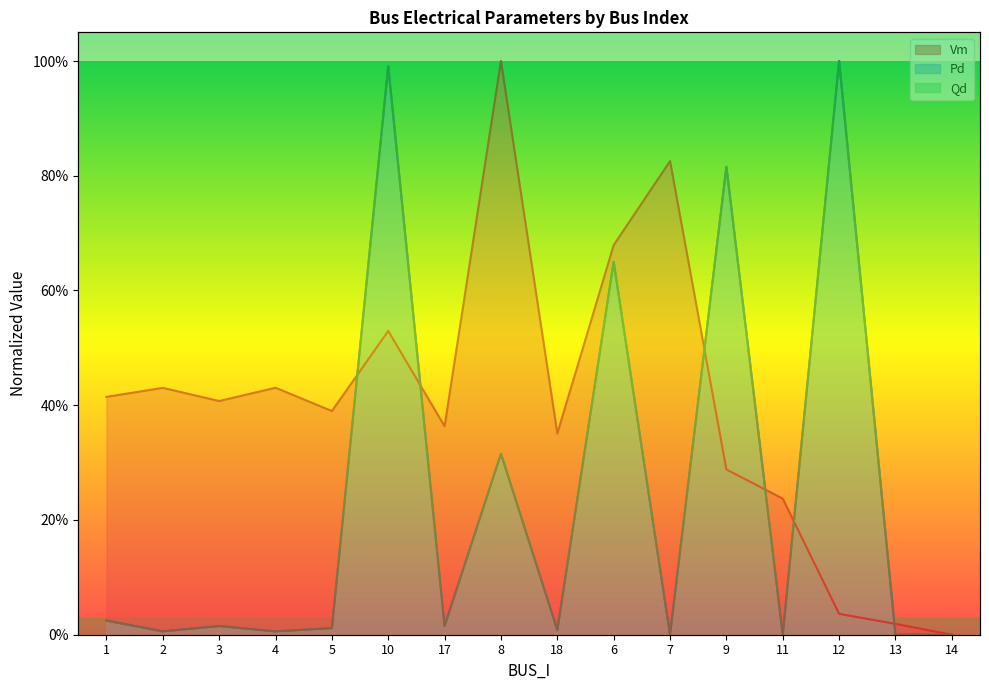

What are all the series names shown in the legend?

Vm, Pd, Qd